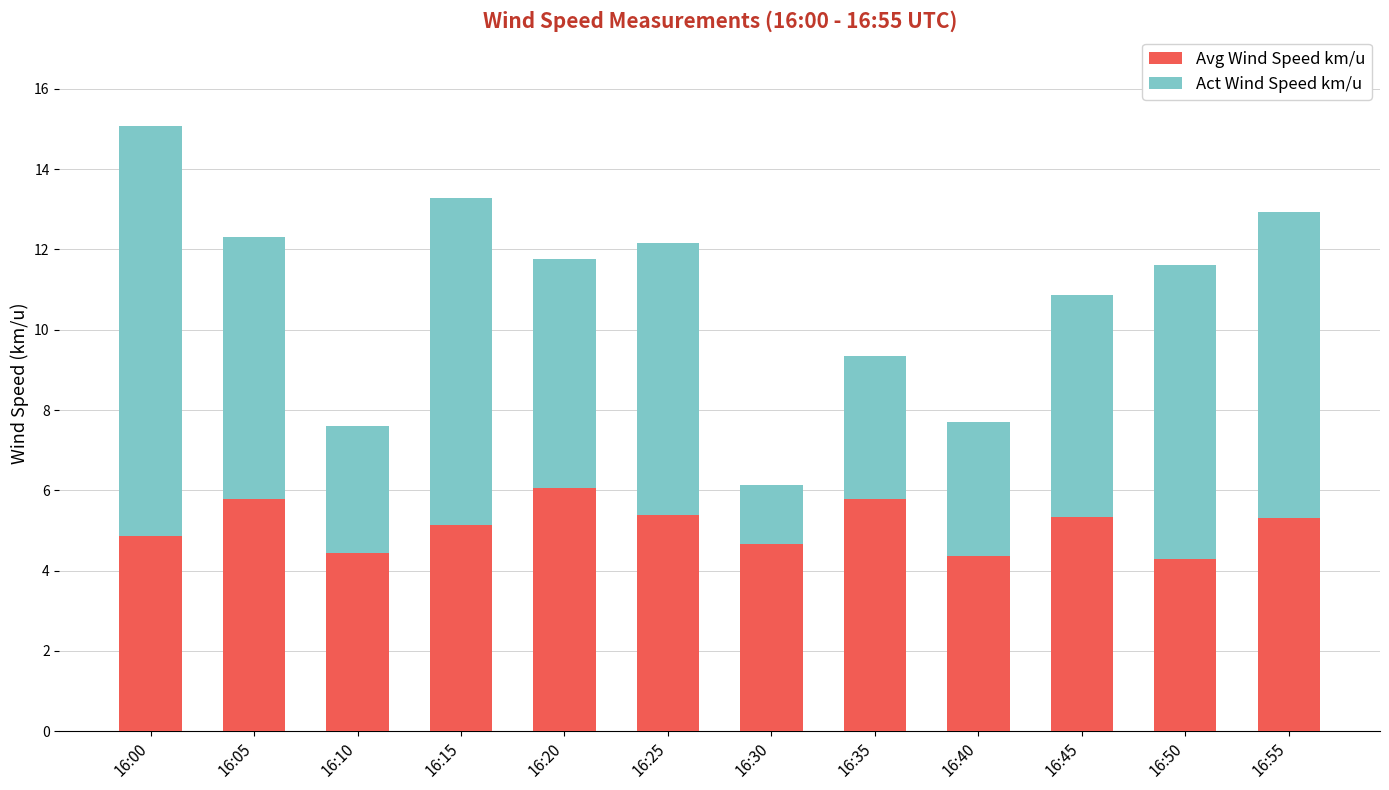

At which category is the sum across all series the highest?

16:00